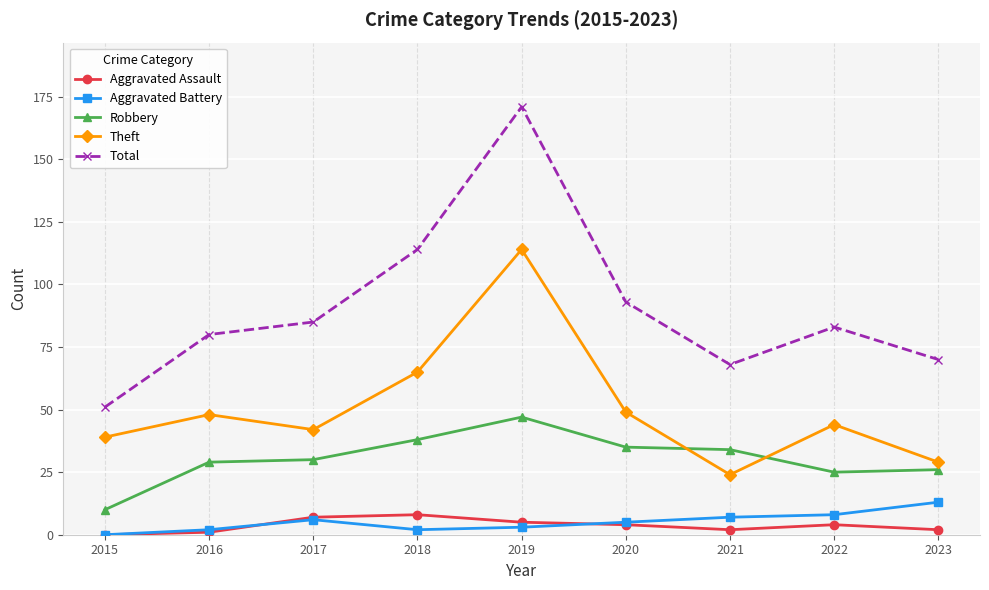

At which label does Robbery reach its minimum?

2015